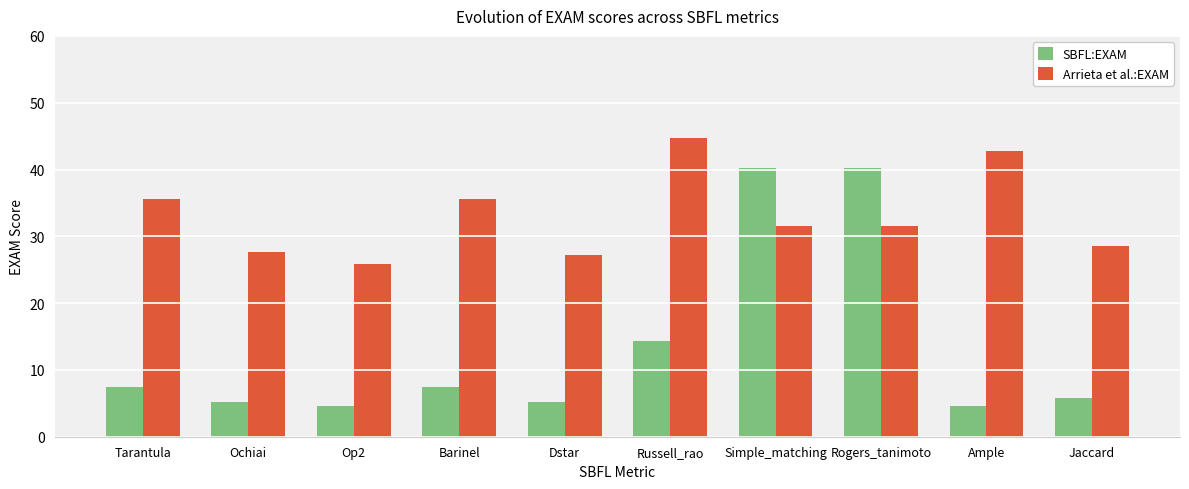

How many groups of bars are there?

10